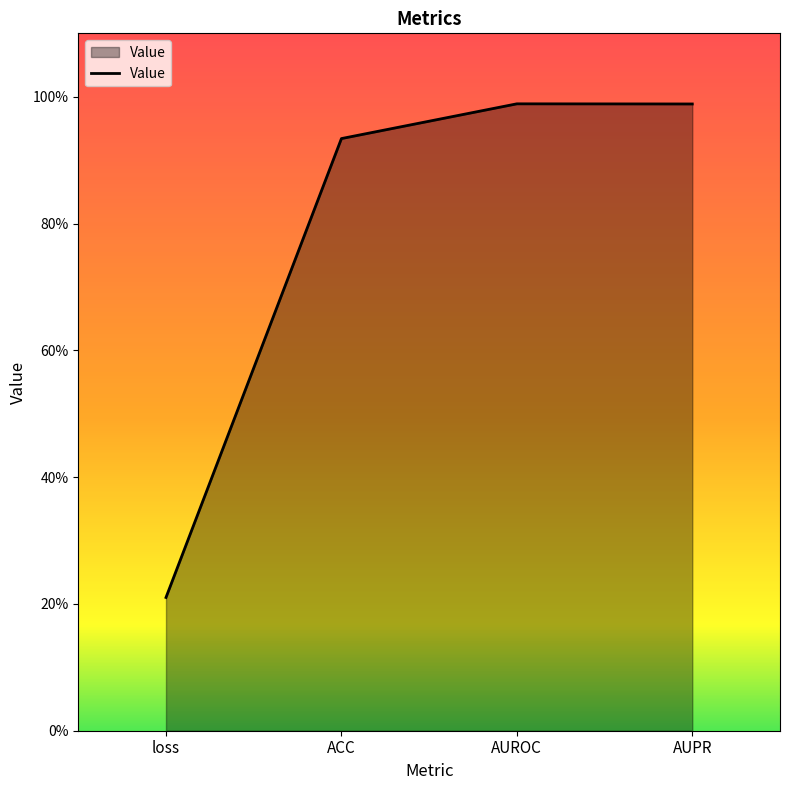

What is the difference between the values at AUPR and loss?

0.8